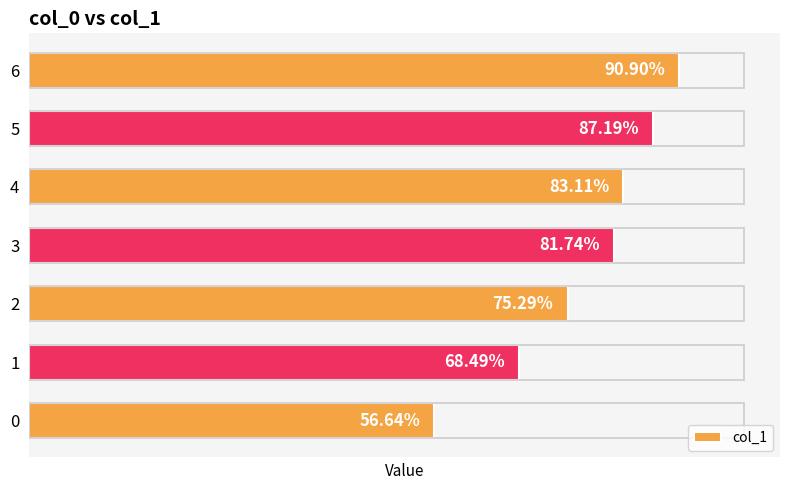

Rank the categories by value from lowest to highest.

0, 1, 2, 3, 4, 5, 6